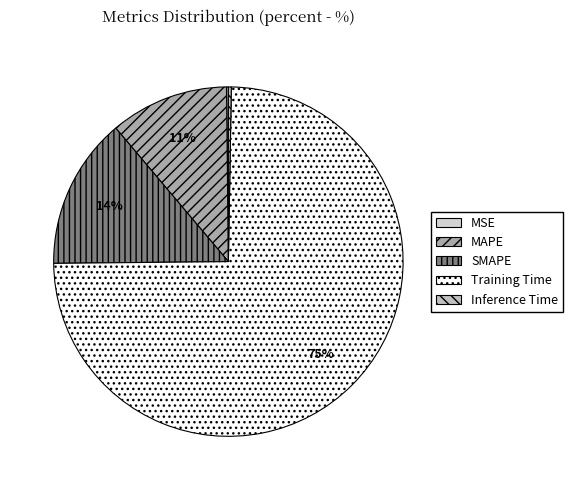

Count the number of slices in the pie.

5